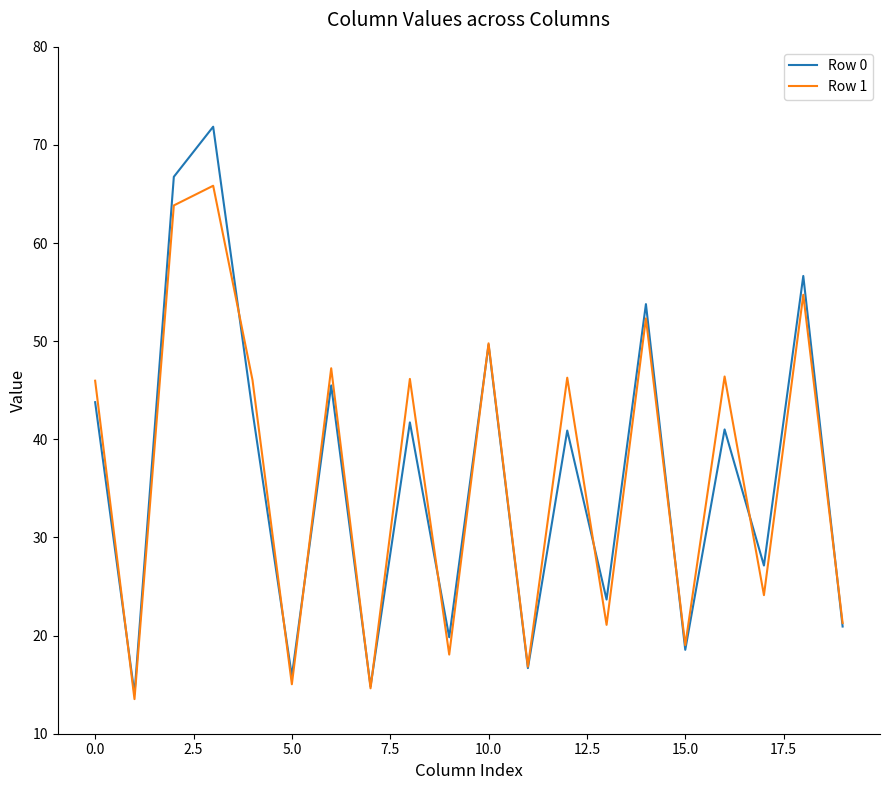

Which series has the largest range (max minus min)?

Row 0